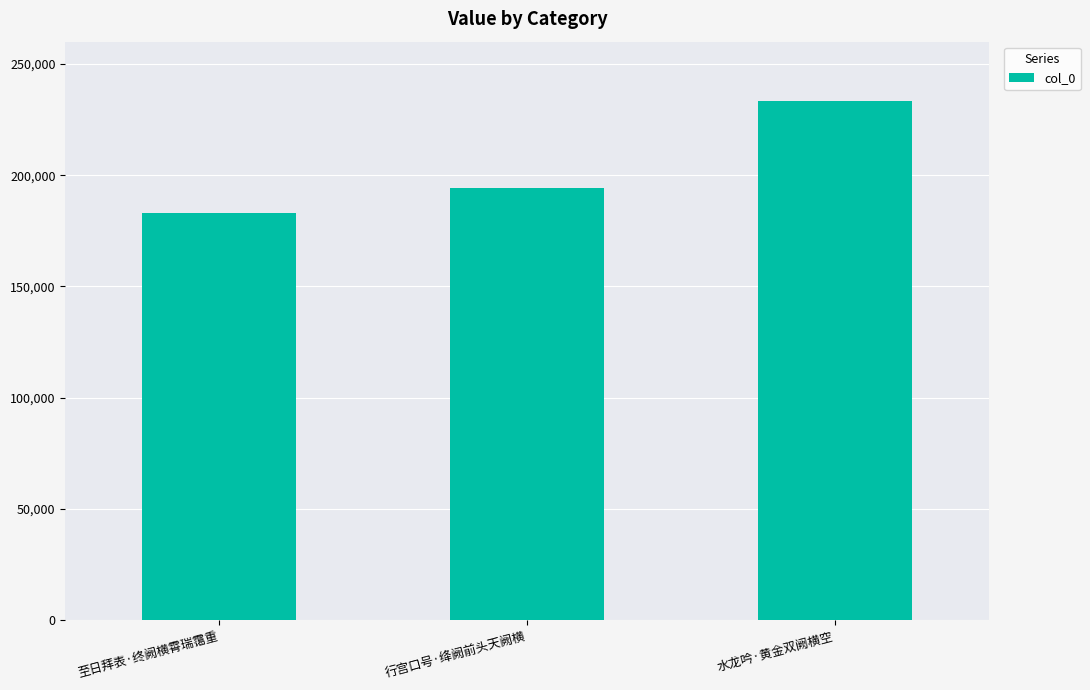

Rank the categories by value from lowest to highest.

至日拜表·终阙横霄瑞霭重, 行宫口号·绛阙前头天阙横, 水龙吟·黄金双阙横空